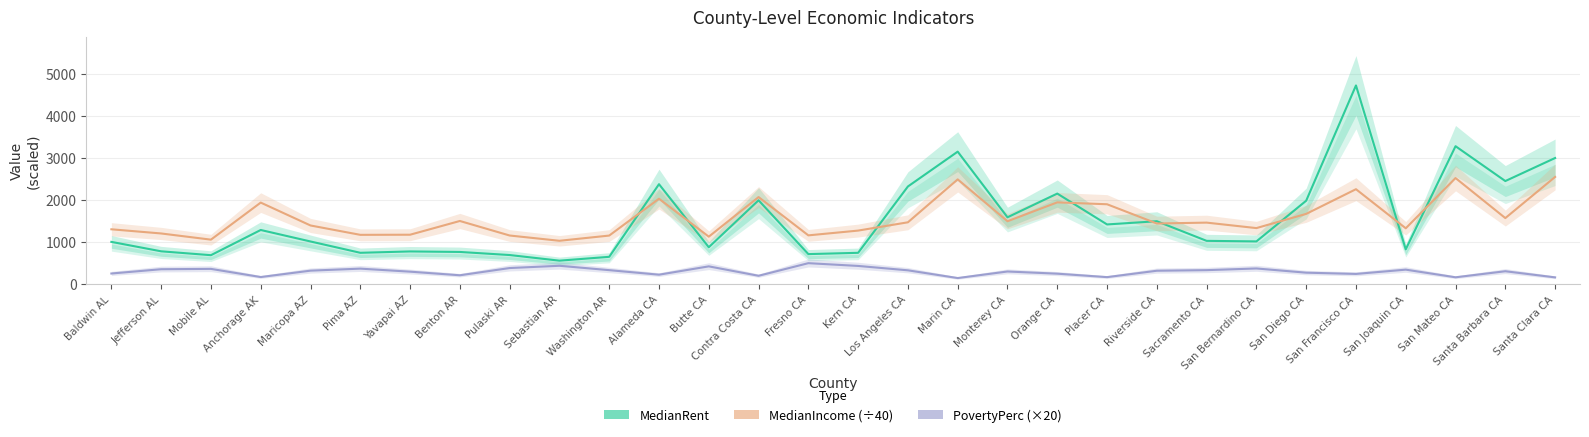

How many values in the MedianRent series exceed 1034?

15